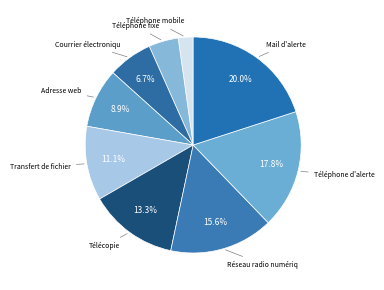

What is the smallest slice in the pie chart?

Téléphone mobile